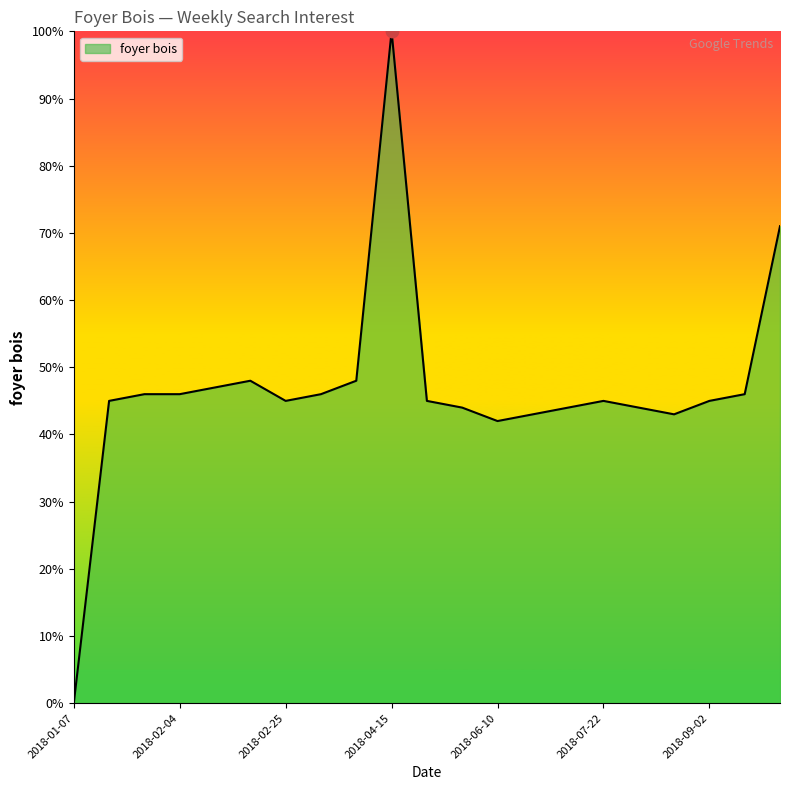

What is the maximum value shown in the chart?

100